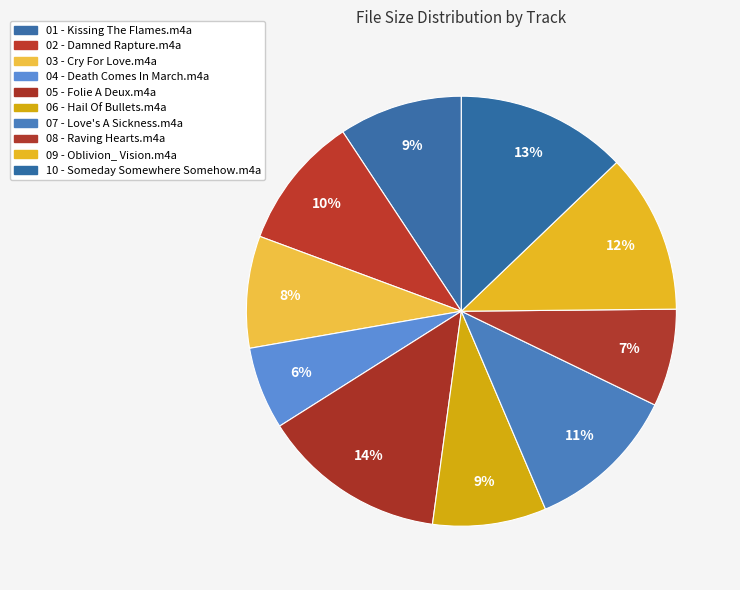

Does any single category account for the majority?

No